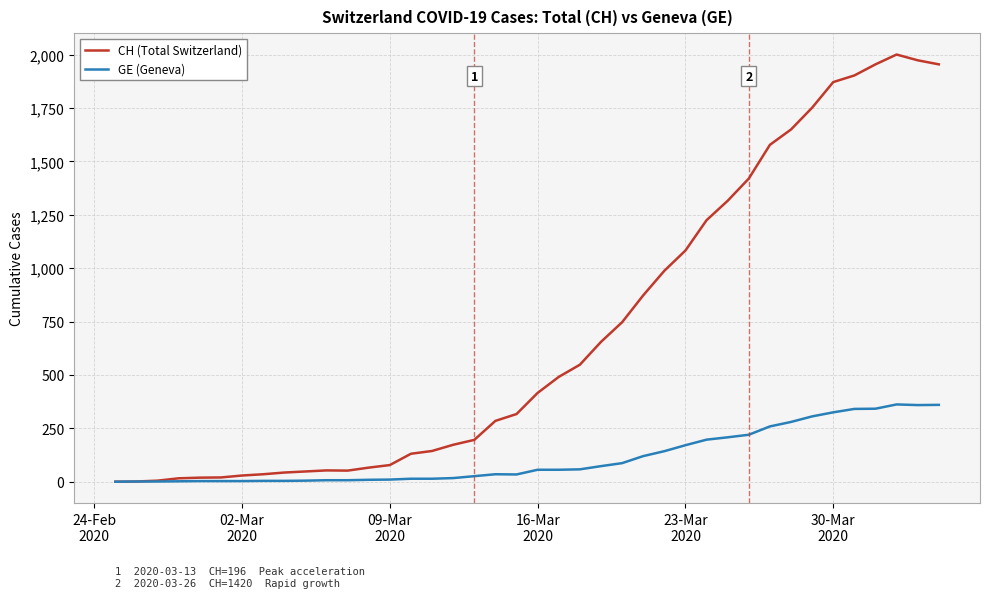

Which series has the largest range (max minus min)?

CH (Total Switzerland)